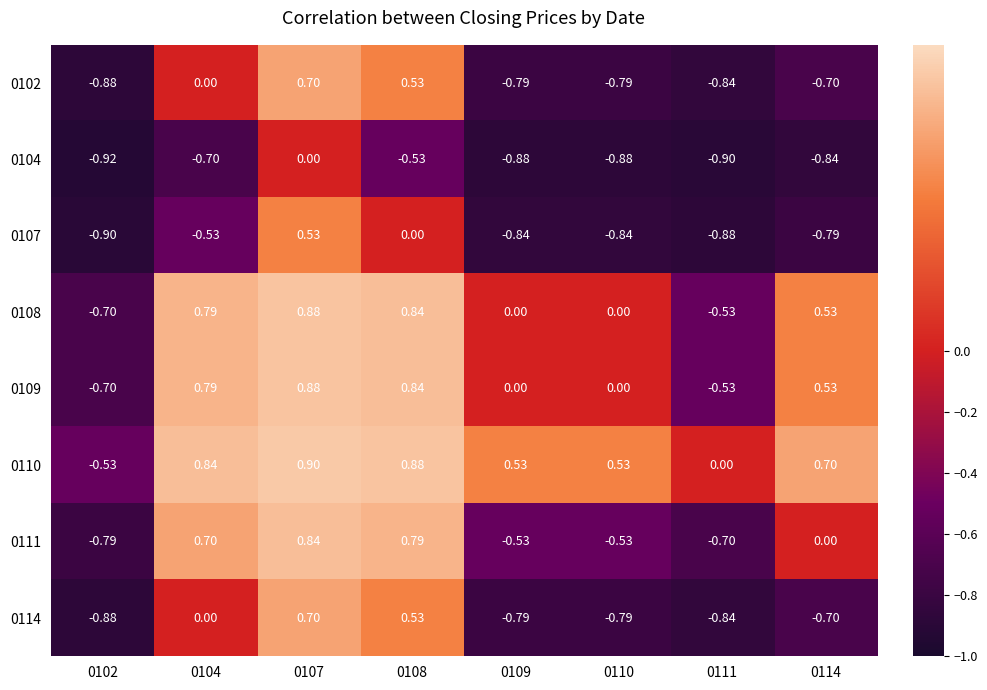

Is the value of 0109 at 0110 greater than the value of 0107 at 0114?

Yes